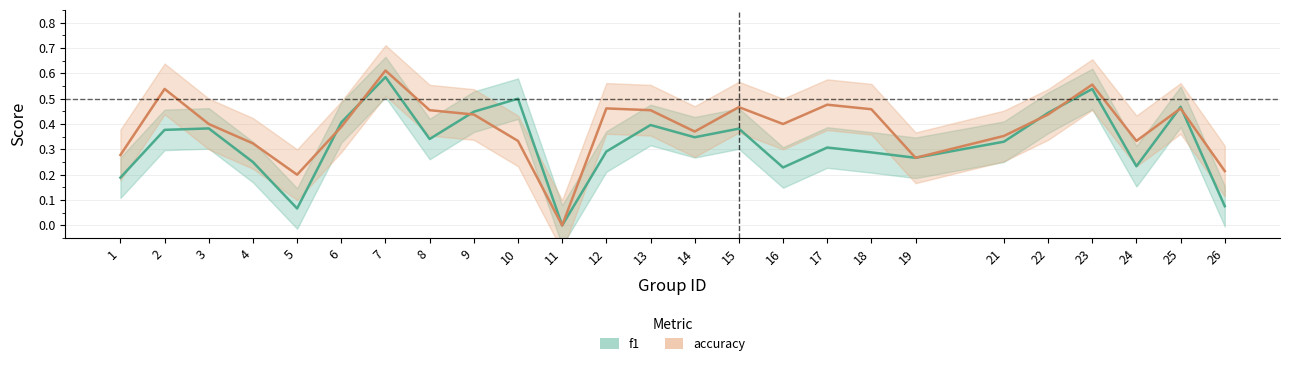

Between 13 and 25, which is larger?

25